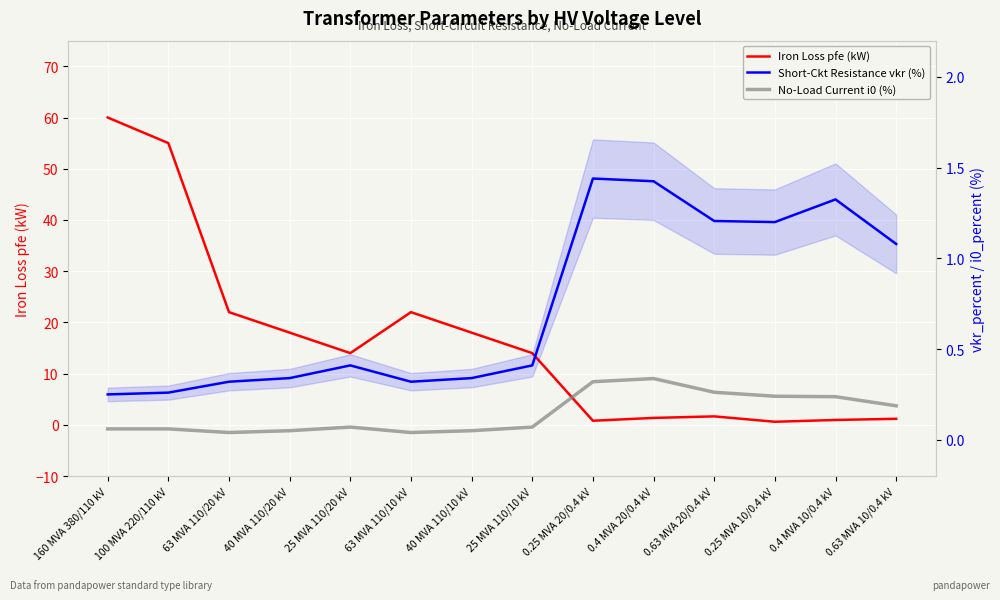

Reading left to right, list all the values displayed in this chart.

Iron Loss pfe (kW): 60.0	55.0	22.0	18.0	14.0	22.0	18.0	14.0	0.8	1.4	1.6	0.6	0.9	1.2
Short-Ckt Resistance vkr (%): 0.2	0.3	0.3	0.3	0.4	0.3	0.3	0.4	1.4	1.4	1.2	1.2	1.3	1.1
No-Load Current i0 (%): 0.1	0.1	0.0	0.1	0.1	0.0	0.1	0.1	0.3	0.3	0.3	0.2	0.2	0.2